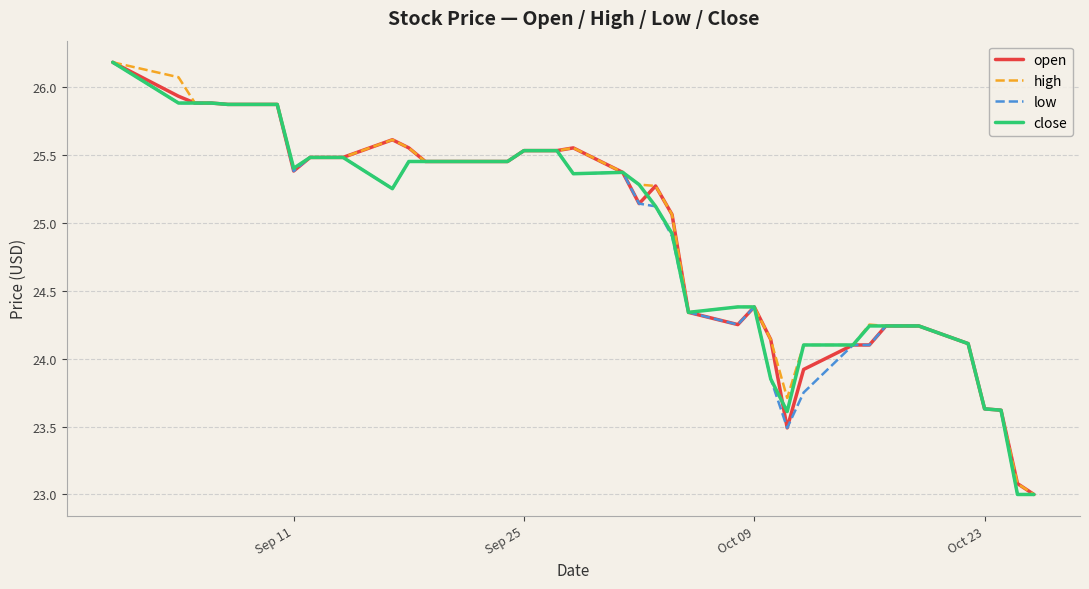

What is the minimum value shown in the chart?

23.0